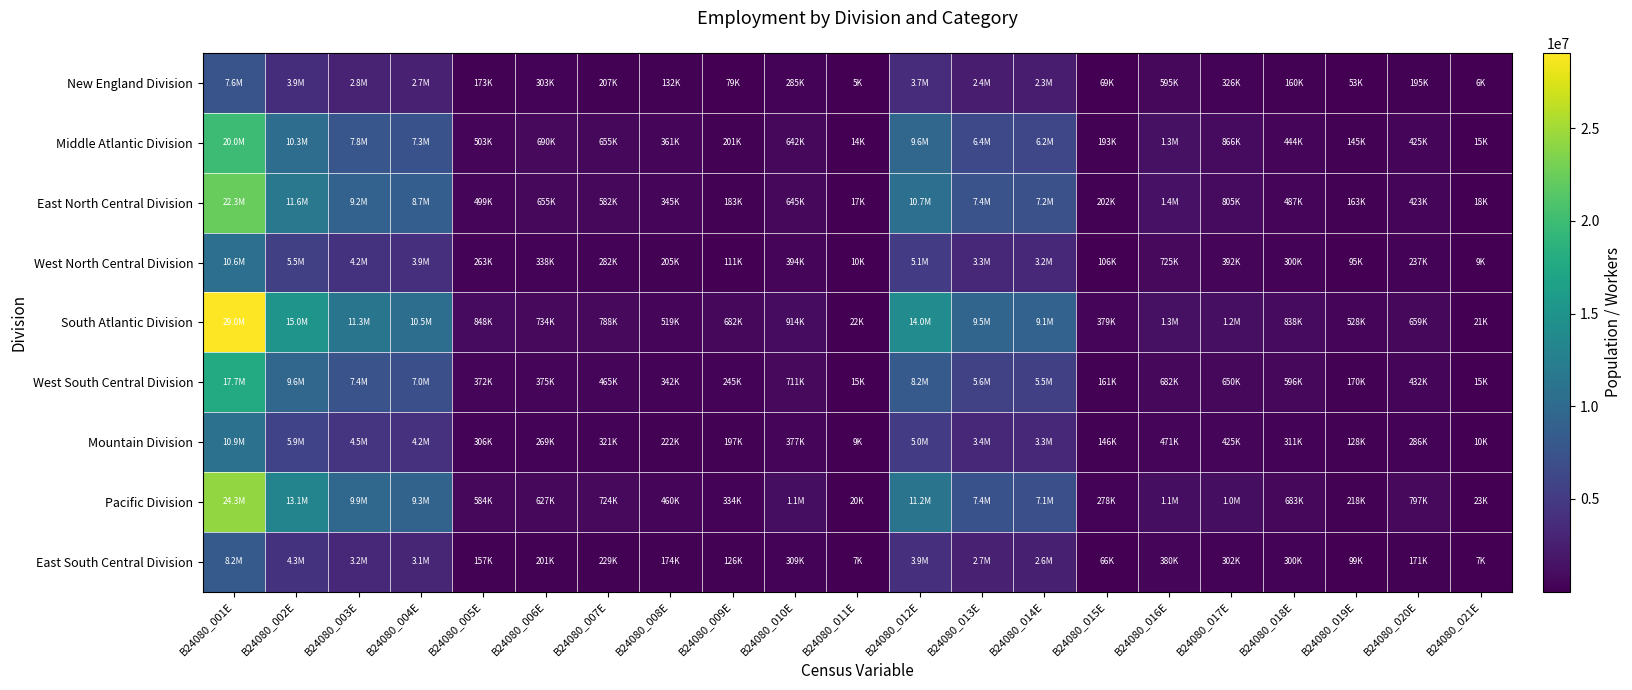

Reading right to left, transcribe all the data shown in this chart.

New England Division: B24080_021E=5786	B24080_020E=195048	B24080_019E=52991	B24080_018E=159698	B24080_017E=326318	B24080_016E=595111	B24080_015E=69443	B24080_014E=2296494	B24080_013E=2365937	B24080_012E=3700889	B24080_011E=4878	B24080_010E=284573	B24080_009E=78747	B24080_008E=132266	B24080_007E=207204	B24080_006E=302553	B24080_005E=173062	B24080_004E=2672038	B24080_003E=2845100	B24080_002E=3855321	B24080_001E=7556210
Middle Atlantic Division: B24080_021E=14798	B24080_020E=424734	B24080_019E=145448	B24080_018E=444243	B24080_017E=865589	B24080_016E=1284044	B24080_015E=192569	B24080_014E=6243649	B24080_013E=6436218	B24080_012E=9615074	B24080_011E=14015	B24080_010E=641615	B24080_009E=200701	B24080_008E=360515	B24080_007E=654786	B24080_006E=690266	B24080_005E=503488	B24080_004E=7272172	B24080_003E=7775660	B24080_002E=10337558	B24080_001E=19952632
East North Central Division: B24080_021E=17529	B24080_020E=422881	B24080_019E=163007	B24080_018E=486629	B24080_017E=805391	B24080_016E=1380922	B24080_015E=201546	B24080_014E=7187282	B24080_013E=7388828	B24080_012E=10665187	B24080_011E=17029	B24080_010E=645328	B24080_009E=183161	B24080_008E=345280	B24080_007E=582137	B24080_006E=654748	B24080_005E=499148	B24080_004E=8666864	B24080_003E=9166012	B24080_002E=11593695	B24080_001E=22258882
West North Central Division: B24080_021E=9166	B24080_020E=236878	B24080_019E=94857	B24080_018E=300490	B24080_017E=391870	B24080_016E=724590	B24080_015E=105520	B24080_014E=3209087	B24080_013E=3314607	B24080_012E=5072458	B24080_011E=10258	B24080_010E=394462	B24080_009E=110789	B24080_008E=205345	B24080_007E=281708	B24080_006E=337513	B24080_005E=263486	B24080_004E=3941249	B24080_003E=4204735	B24080_002E=5544810	B24080_001E=10617268
South Atlantic Division: B24080_021E=21242	B24080_020E=658590	B24080_019E=528253	B24080_018E=838403	B24080_017E=1158054	B24080_016E=1336094	B24080_015E=379438	B24080_014E=9119457	B24080_013E=9498895	B24080_012E=14039531	B24080_011E=22270	B24080_010E=914163	B24080_009E=682286	B24080_008E=518963	B24080_007E=788198	B24080_006E=733925	B24080_005E=848411	B24080_004E=10500217	B24080_003E=11348628	B24080_002E=15008433	B24080_001E=29047964
West South Central Division: B24080_021E=14709	B24080_020E=431985	B24080_019E=170413	B24080_018E=596134	B24080_017E=649563	B24080_016E=682265	B24080_015E=161109	B24080_014E=5469804	B24080_013E=5630913	B24080_012E=8175982	B24080_011E=14923	B24080_010E=711346	B24080_009E=244604	B24080_008E=342118	B24080_007E=465164	B24080_006E=374568	B24080_005E=371916	B24080_004E=7042641	B24080_003E=7414557	B24080_002E=9567280	B24080_001E=17743262
Mountain Division: B24080_021E=10465	B24080_020E=285676	B24080_019E=128027	B24080_018E=311034	B24080_017E=424854	B24080_016E=470754	B24080_015E=145727	B24080_014E=3250099	B24080_013E=3395826	B24080_012E=5026636	B24080_011E=9465	B24080_010E=377451	B24080_009E=196713	B24080_008E=222240	B24080_007E=321261	B24080_006E=269450	B24080_005E=306011	B24080_004E=4157799	B24080_003E=4463810	B24080_002E=5860390	B24080_001E=10887026
Pacific Division: B24080_021E=22937	B24080_020E=797207	B24080_019E=217796	B24080_018E=682766	B24080_017E=1039253	B24080_016E=1089047	B24080_015E=277803	B24080_014E=7095579	B24080_013E=7373382	B24080_012E=11222388	B24080_011E=19736	B24080_010E=1077055	B24080_009E=334250	B24080_008E=459689	B24080_007E=724272	B24080_006E=626860	B24080_005E=584086	B24080_004E=9275488	B24080_003E=9859574	B24080_002E=13101436	B24080_001E=24323824
East South Central Division: B24080_021E=6636	B24080_020E=171059	B24080_019E=99036	B24080_018E=300243	B24080_017E=301574	B24080_016E=379515	B24080_015E=65795	B24080_014E=2609556	B24080_013E=2675351	B24080_012E=3933414	B24080_011E=7331	B24080_010E=309363	B24080_009E=125695	B24080_008E=174199	B24080_007E=229239	B24080_006E=201065	B24080_005E=156503	B24080_004E=3075288	B24080_003E=3231791	B24080_002E=4278683	B24080_001E=8212097